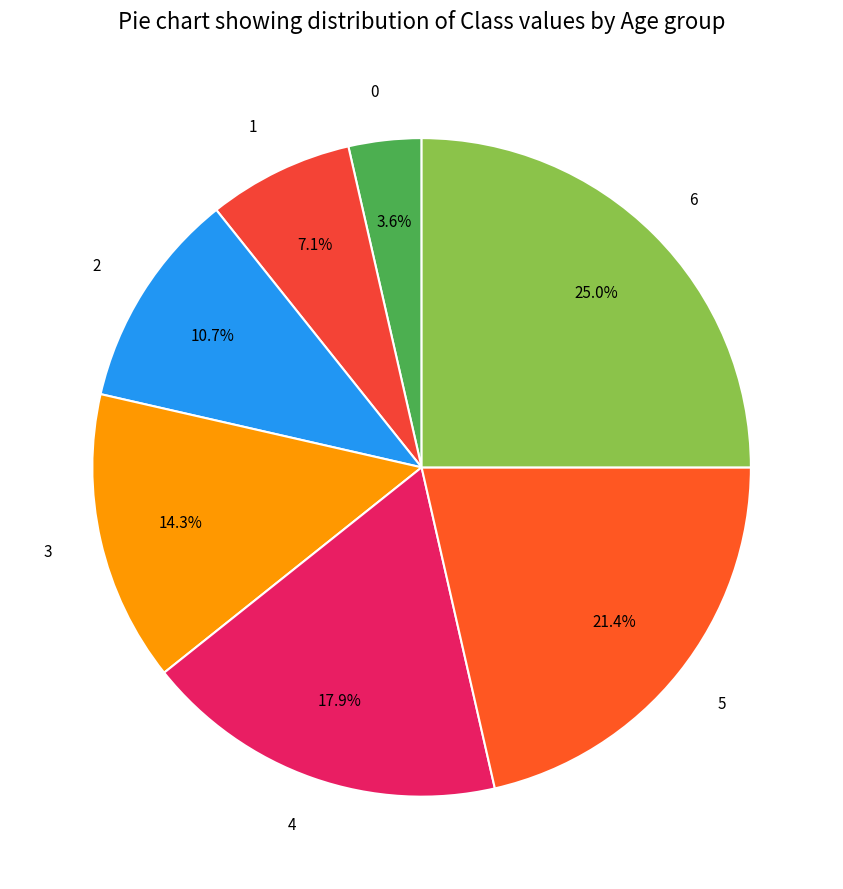

Approximately how many times larger is the value at 4 compared to 5?

0.8